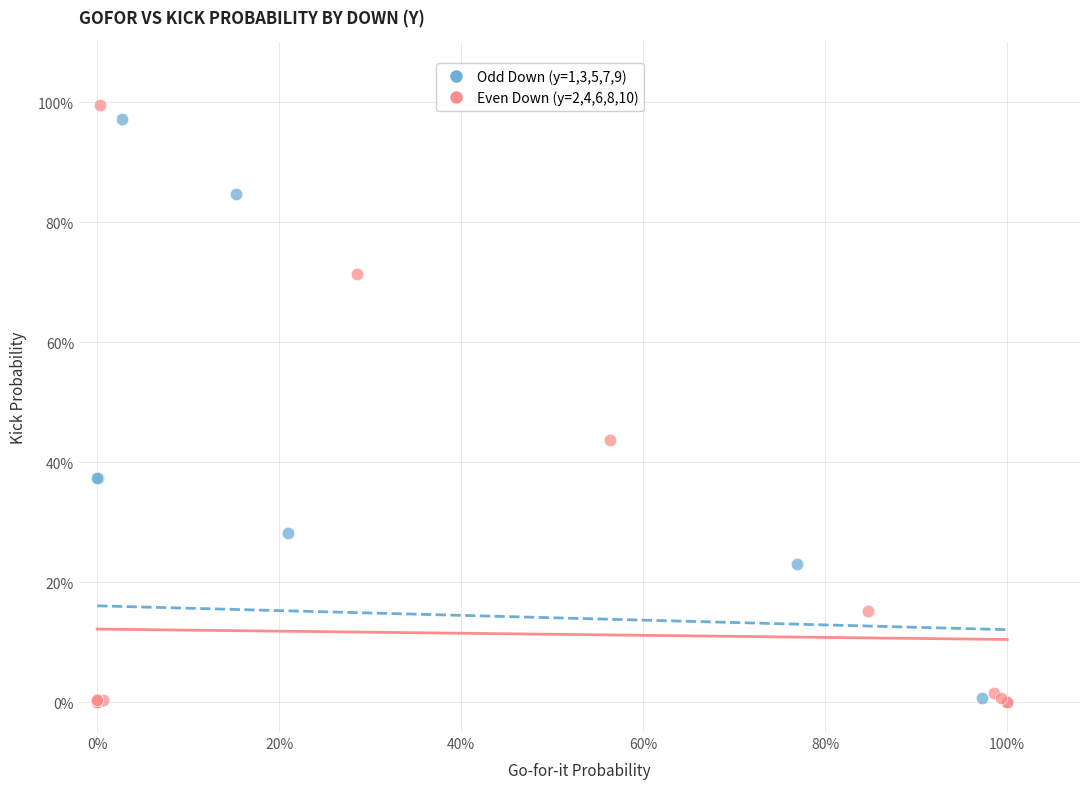

Which series has the widest spread of Y values?

Even Down (y=2,4,6,8,10)